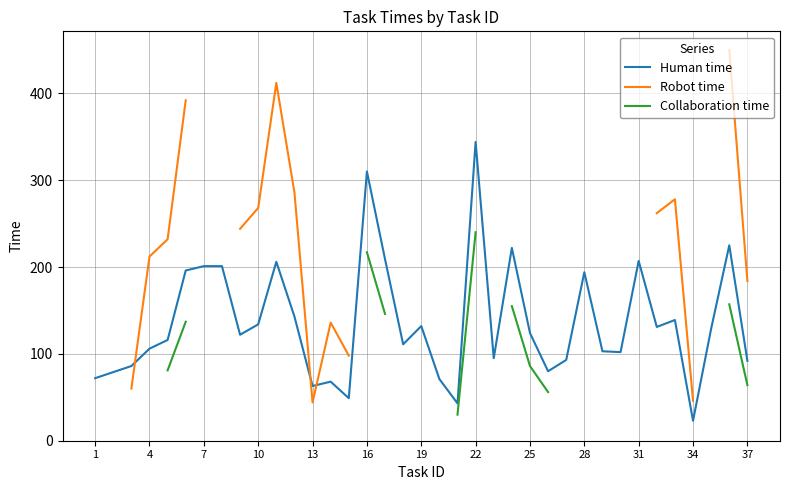

Which category has the lowest value in the Human time series?

34